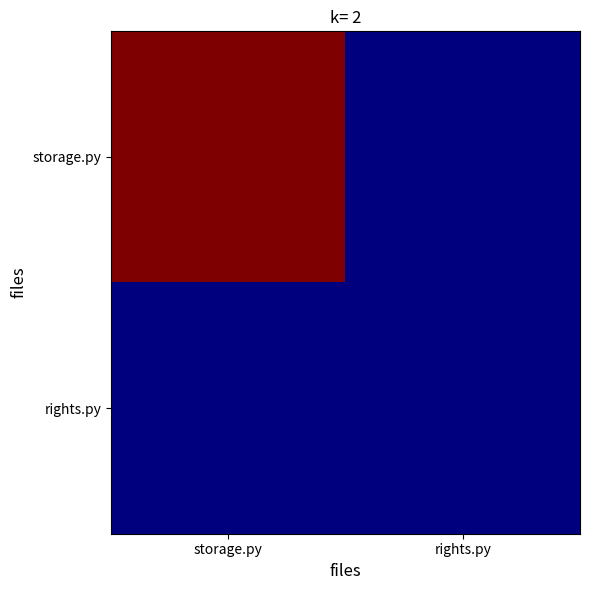

List the series in order of their peak value, lowest first.

rights.py, storage.py